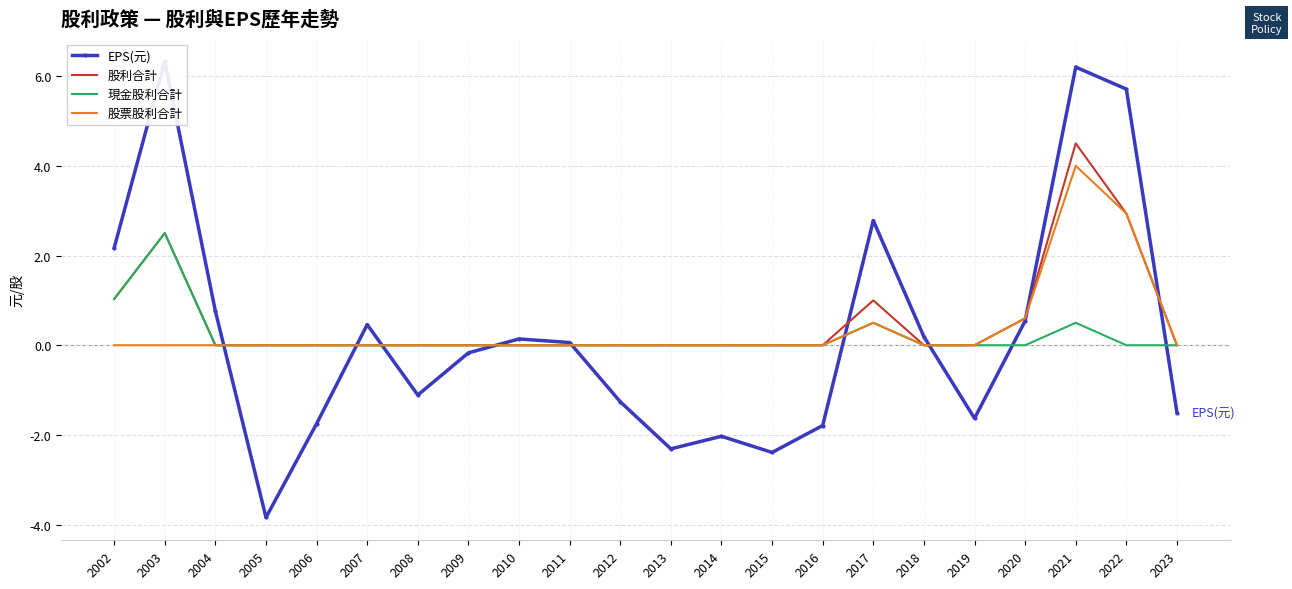

What are all the series names shown in the legend?

EPS(元), 股利合計, 現金股利合計, 股票股利合計